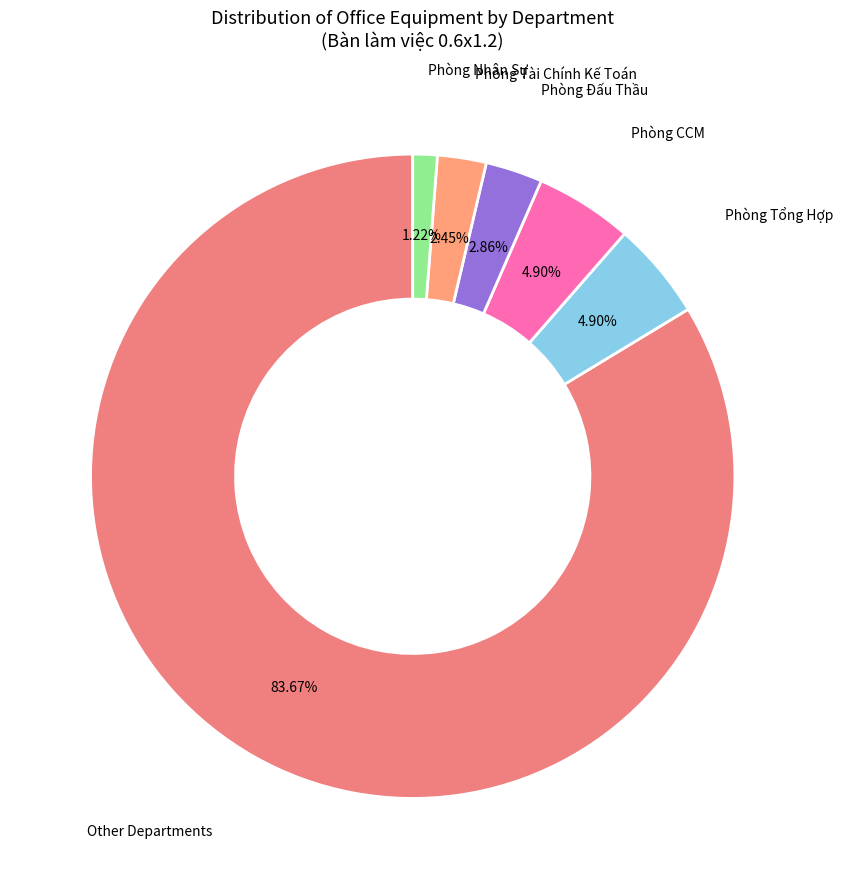

How many segments does this pie chart have?

6